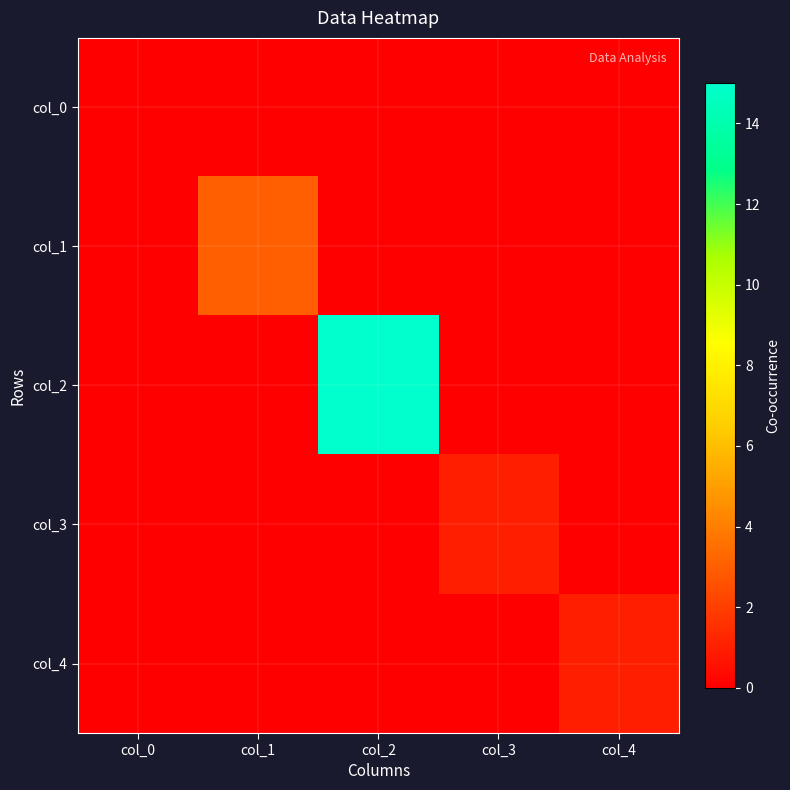

At which category is the sum across all series the highest?

col_2